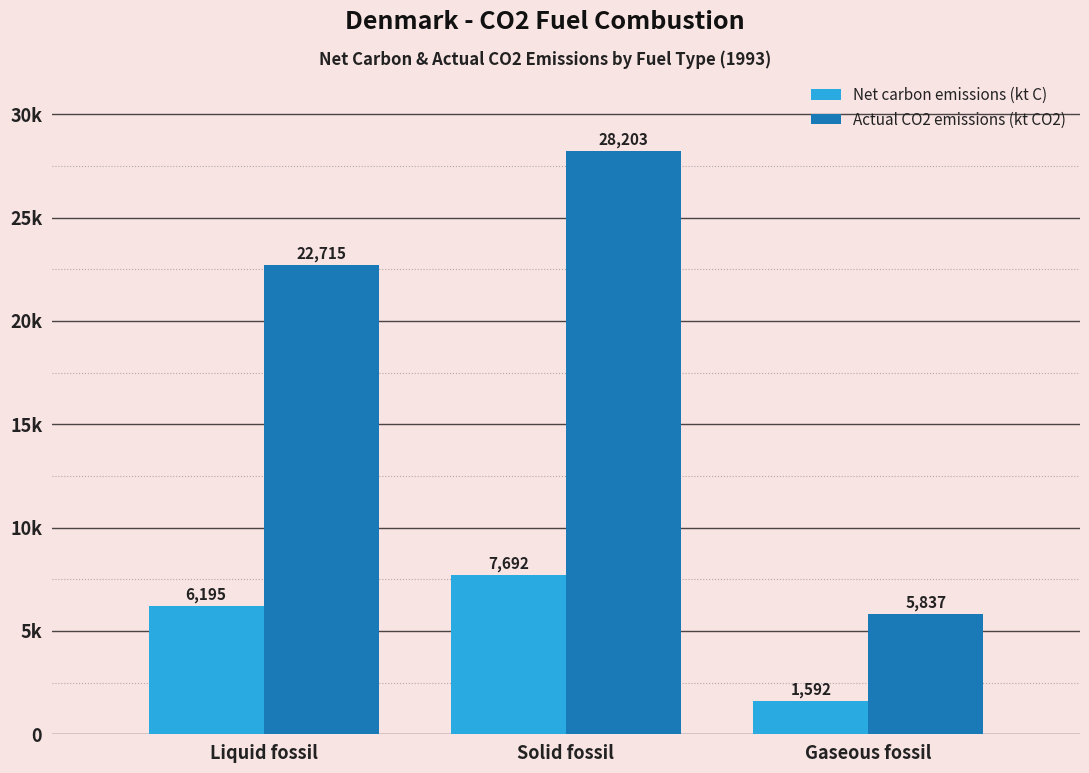

The Net carbon emissions (kt C) series shows 3560.0 at Liquid fossil. True or false?

False